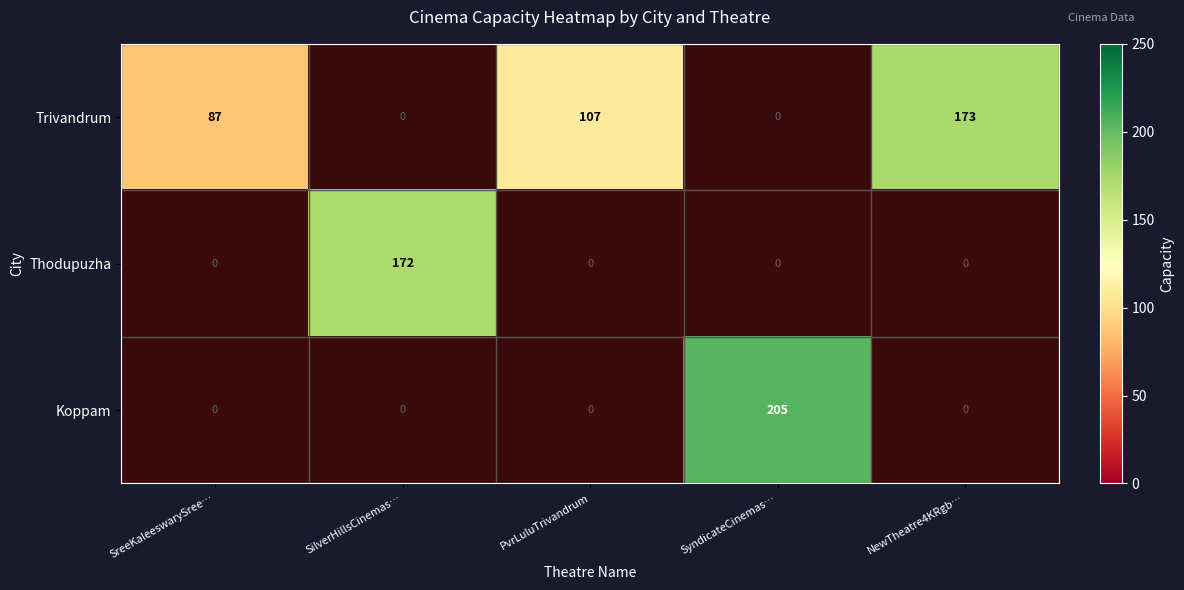

Is it true that Koppam equals 205 at SyndicateCinemas…?

True